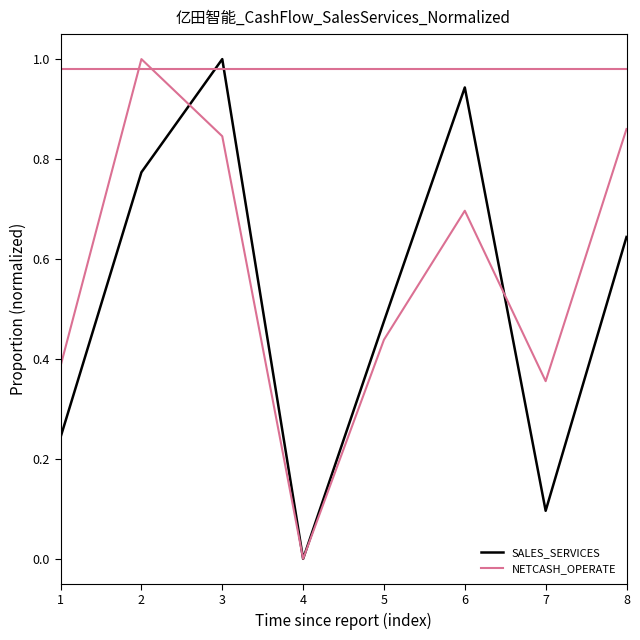

Between 3 and 4, which series saw the biggest shift?

SALES_SERVICES